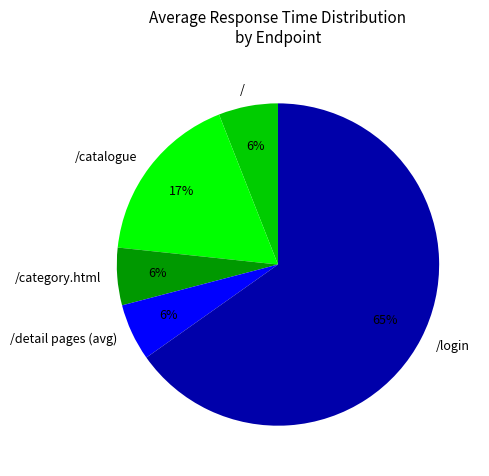

Which slice is the largest?

/login